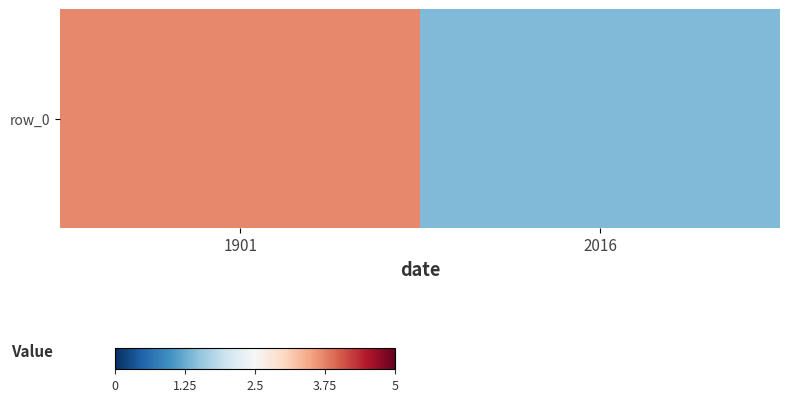

What is the ratio of the value at 1901 to the value at 2016?

2.6